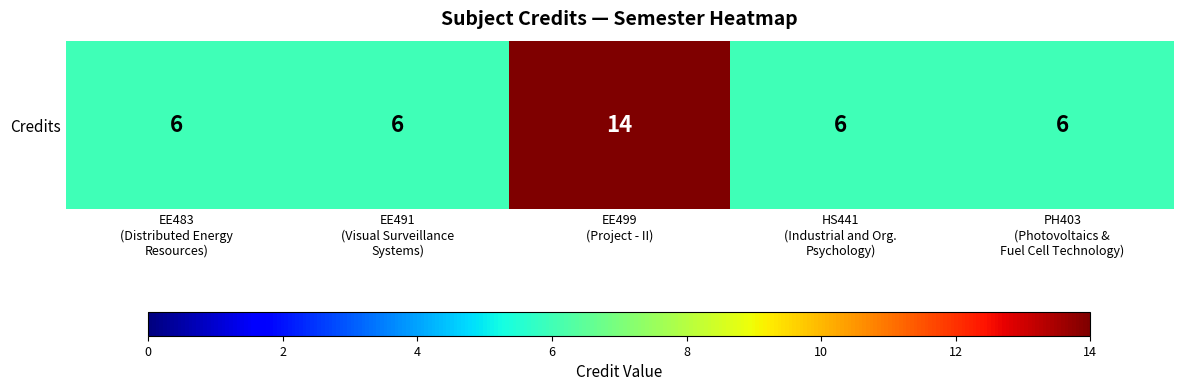

What is the approximate value at PH403
(Photovoltaics &
Fuel Cell Technology)?

6